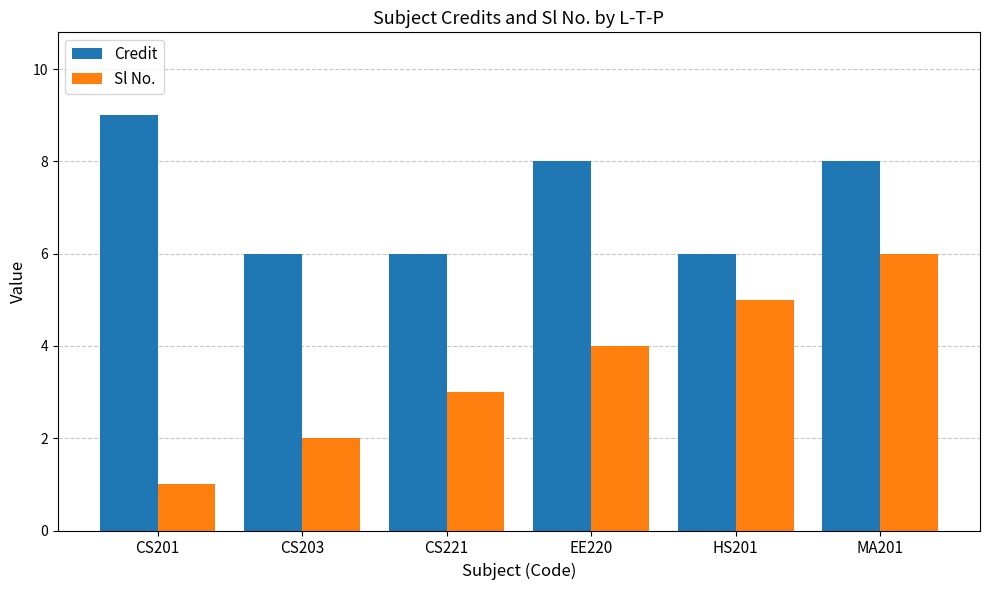

Which series has the largest total across all categories?

Credit